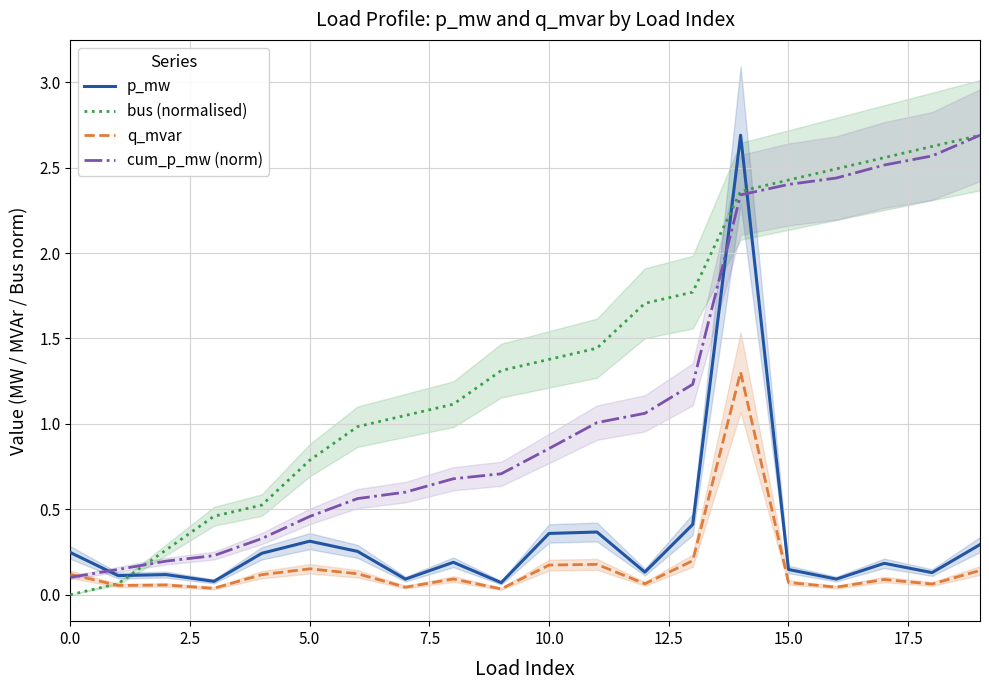

True or false: q_mvar and p_mw cross at least once.

False